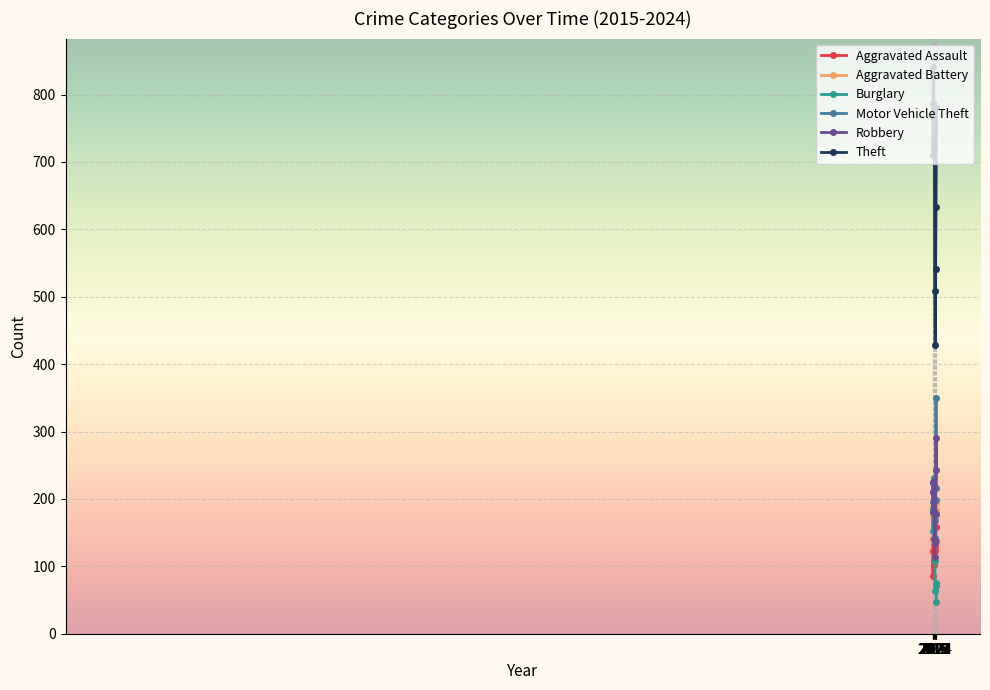

What is the lowest value of the Theft series?

429